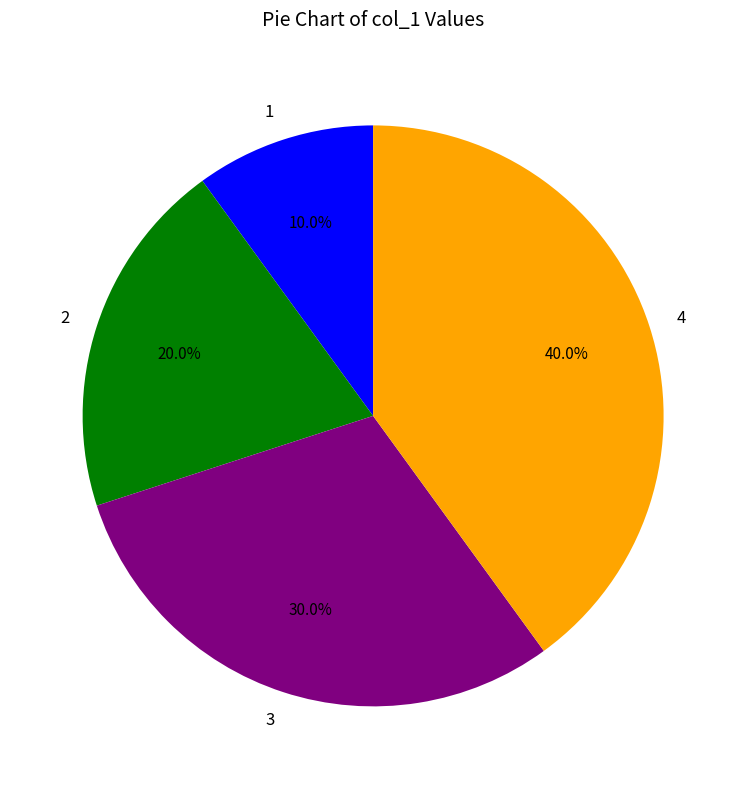

The 1 slice represents 1% of the pie. True or false?

False